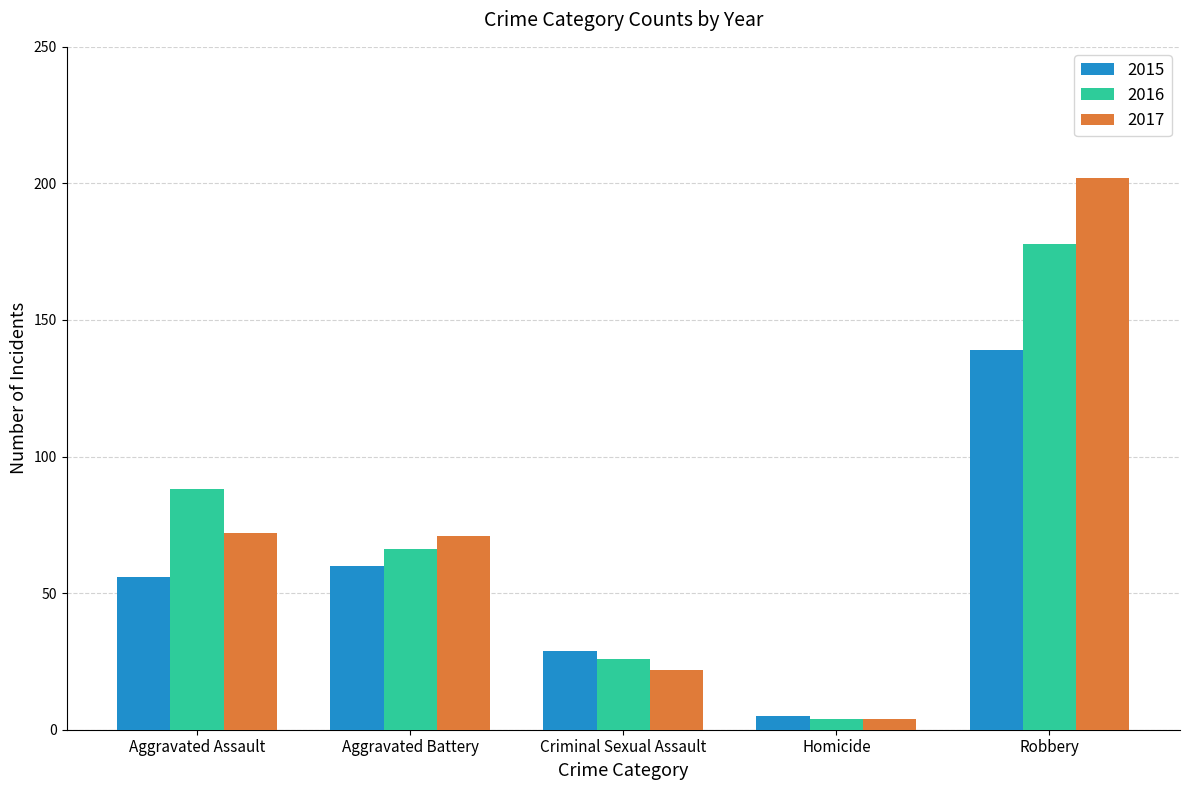

What is the label of the 2nd bar from the left?

Aggravated Battery